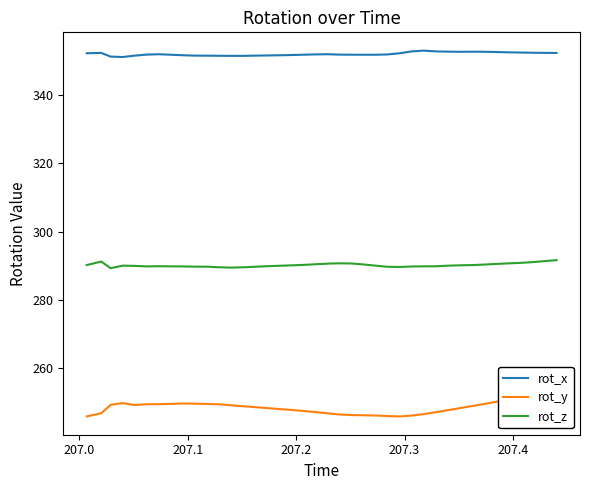

What is the highest value of the rot_z series?

291.7